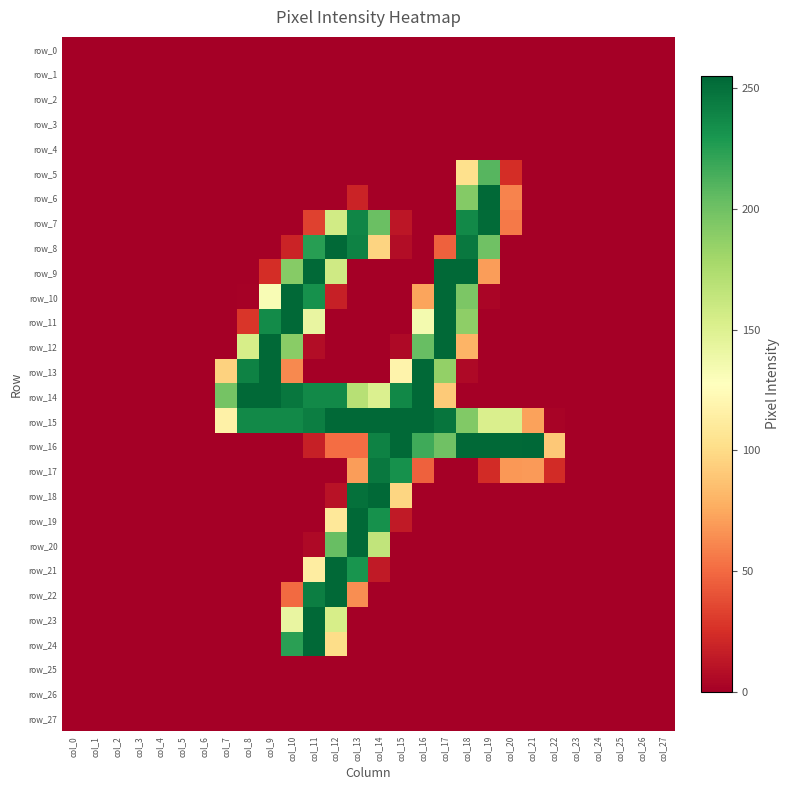

Which series has the widest spread of values?

row_16